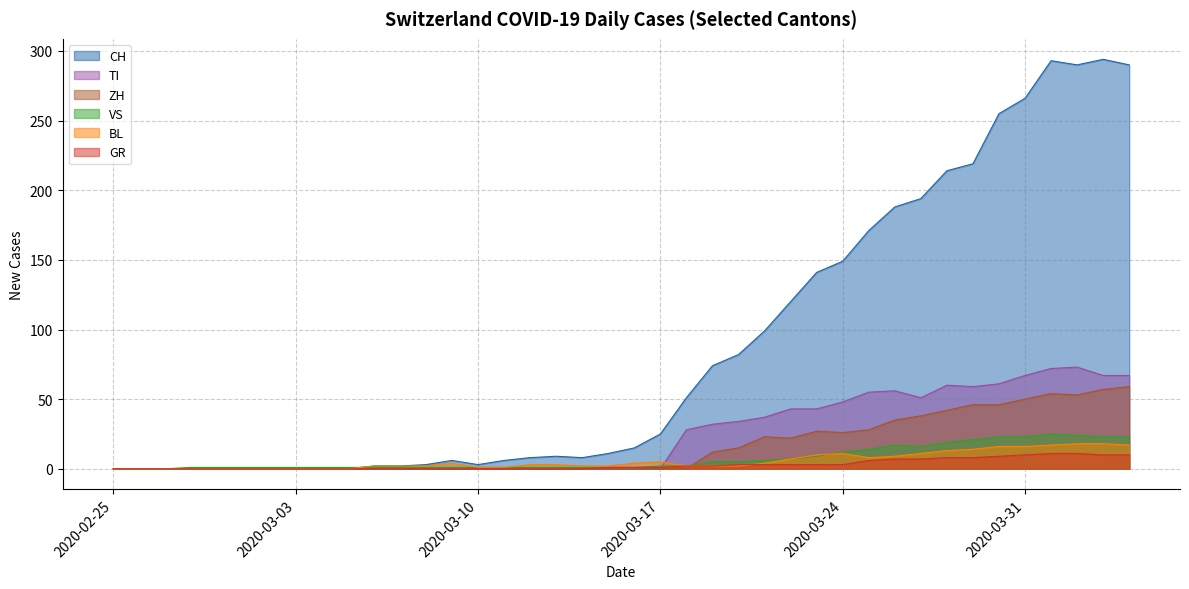

What is the label of the 26th point from the left?

2020-03-21